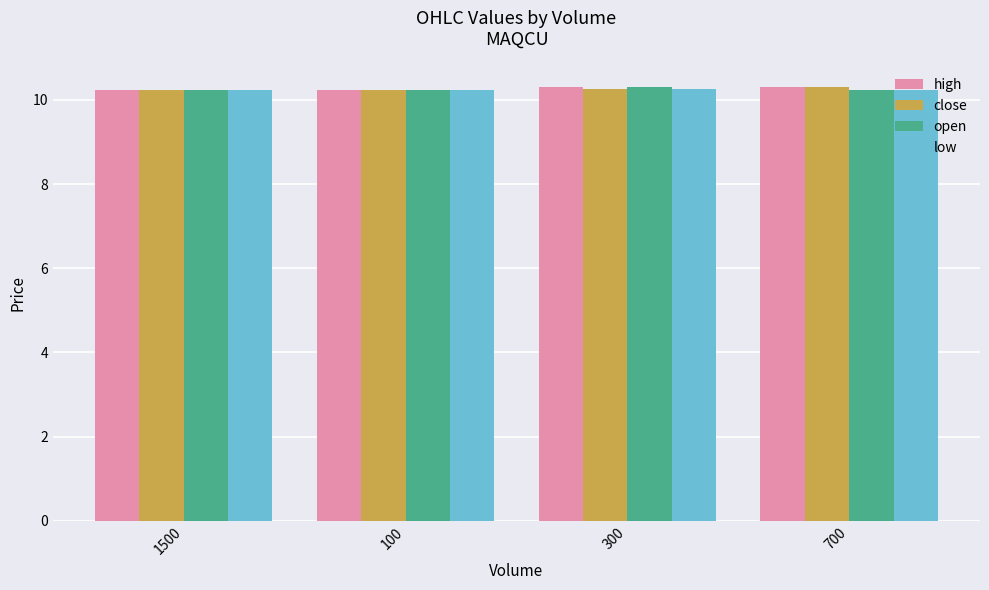

What is the maximum value shown in the chart?

10.3